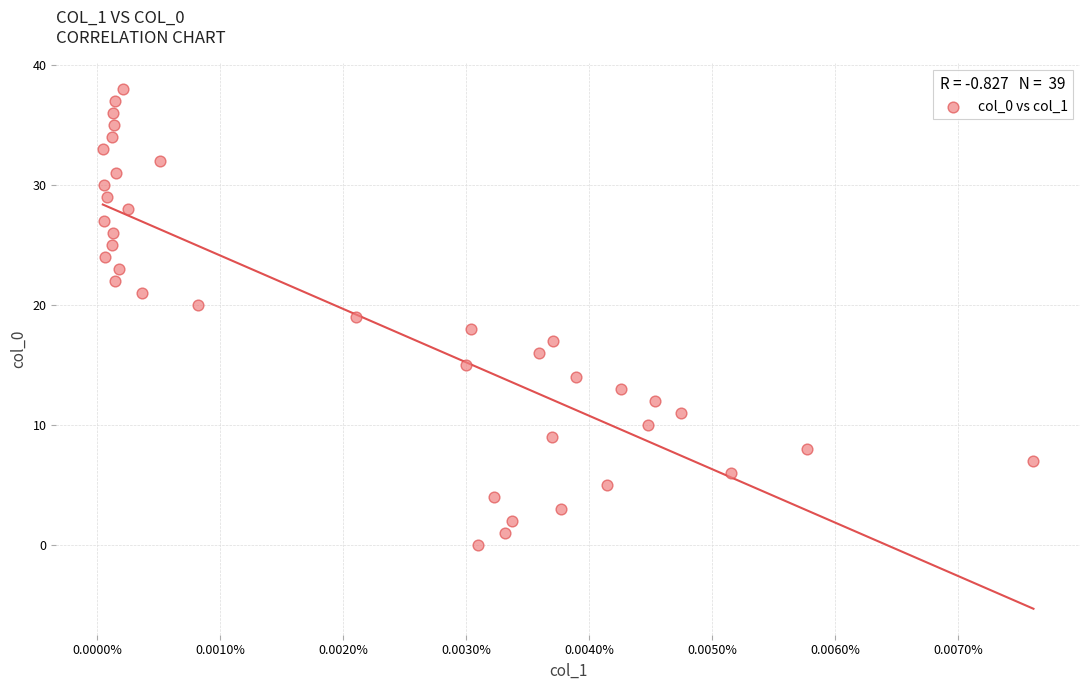

What is the range of Y values (max minus min)?

38